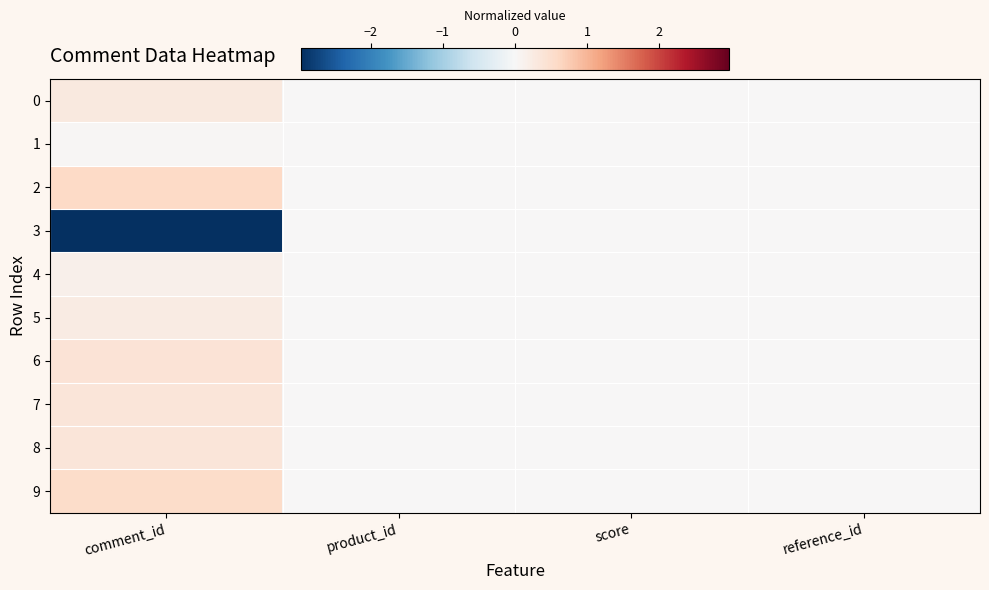

Reading right to left, extract all data points from this chart.

0: reference_id=0.0	score=0.0	product_id=0.0	comment_id=0.3
1: reference_id=0.0	score=0.0	product_id=0.0	comment_id=0.0
2: reference_id=0.0	score=0.0	product_id=0.0	comment_id=0.6
3: reference_id=0.0	score=0.0	product_id=0.0	comment_id=-3.0
4: reference_id=0.0	score=0.0	product_id=0.0	comment_id=0.2
5: reference_id=0.0	score=0.0	product_id=0.0	comment_id=0.2
6: reference_id=0.0	score=0.0	product_id=0.0	comment_id=0.4
7: reference_id=0.0	score=0.0	product_id=0.0	comment_id=0.4
8: reference_id=0.0	score=0.0	product_id=0.0	comment_id=0.4
9: reference_id=0.0	score=0.0	product_id=0.0	comment_id=0.5